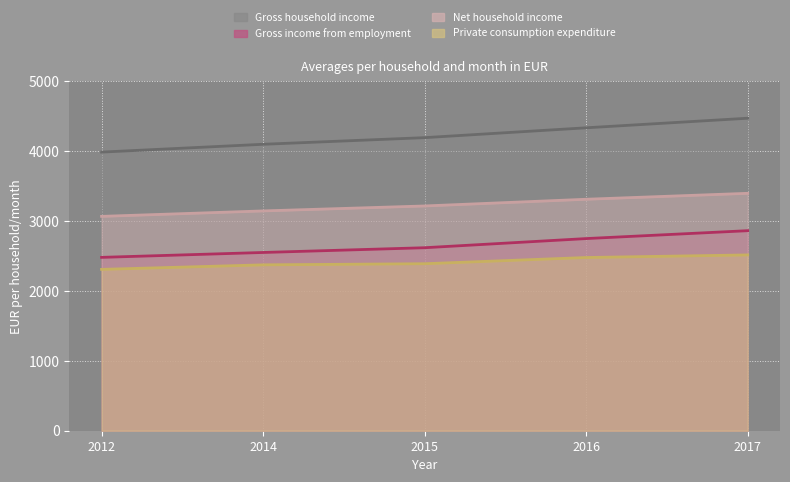

Rank the series by their maximum value, from highest to lowest.

Gross household income, Net household income, Gross income from employment, Private consumption expenditure